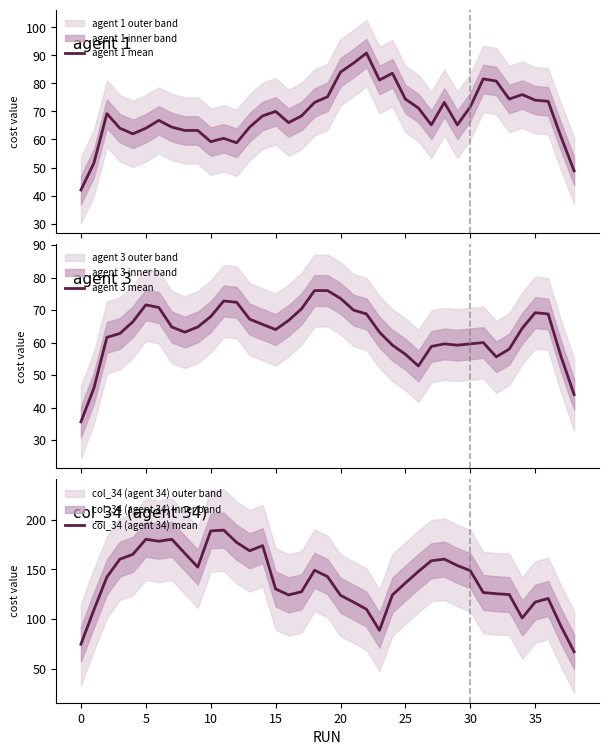

True or false: agent 3 mean and col_34 (agent 34) mean cross at least once.

False